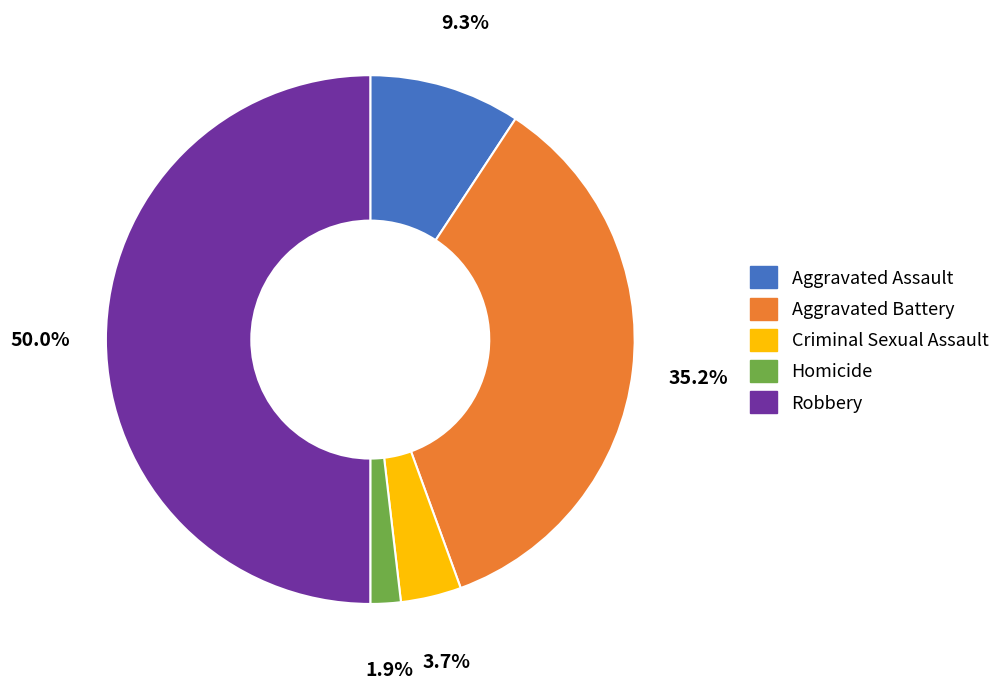

Count the number of slices in the pie.

5